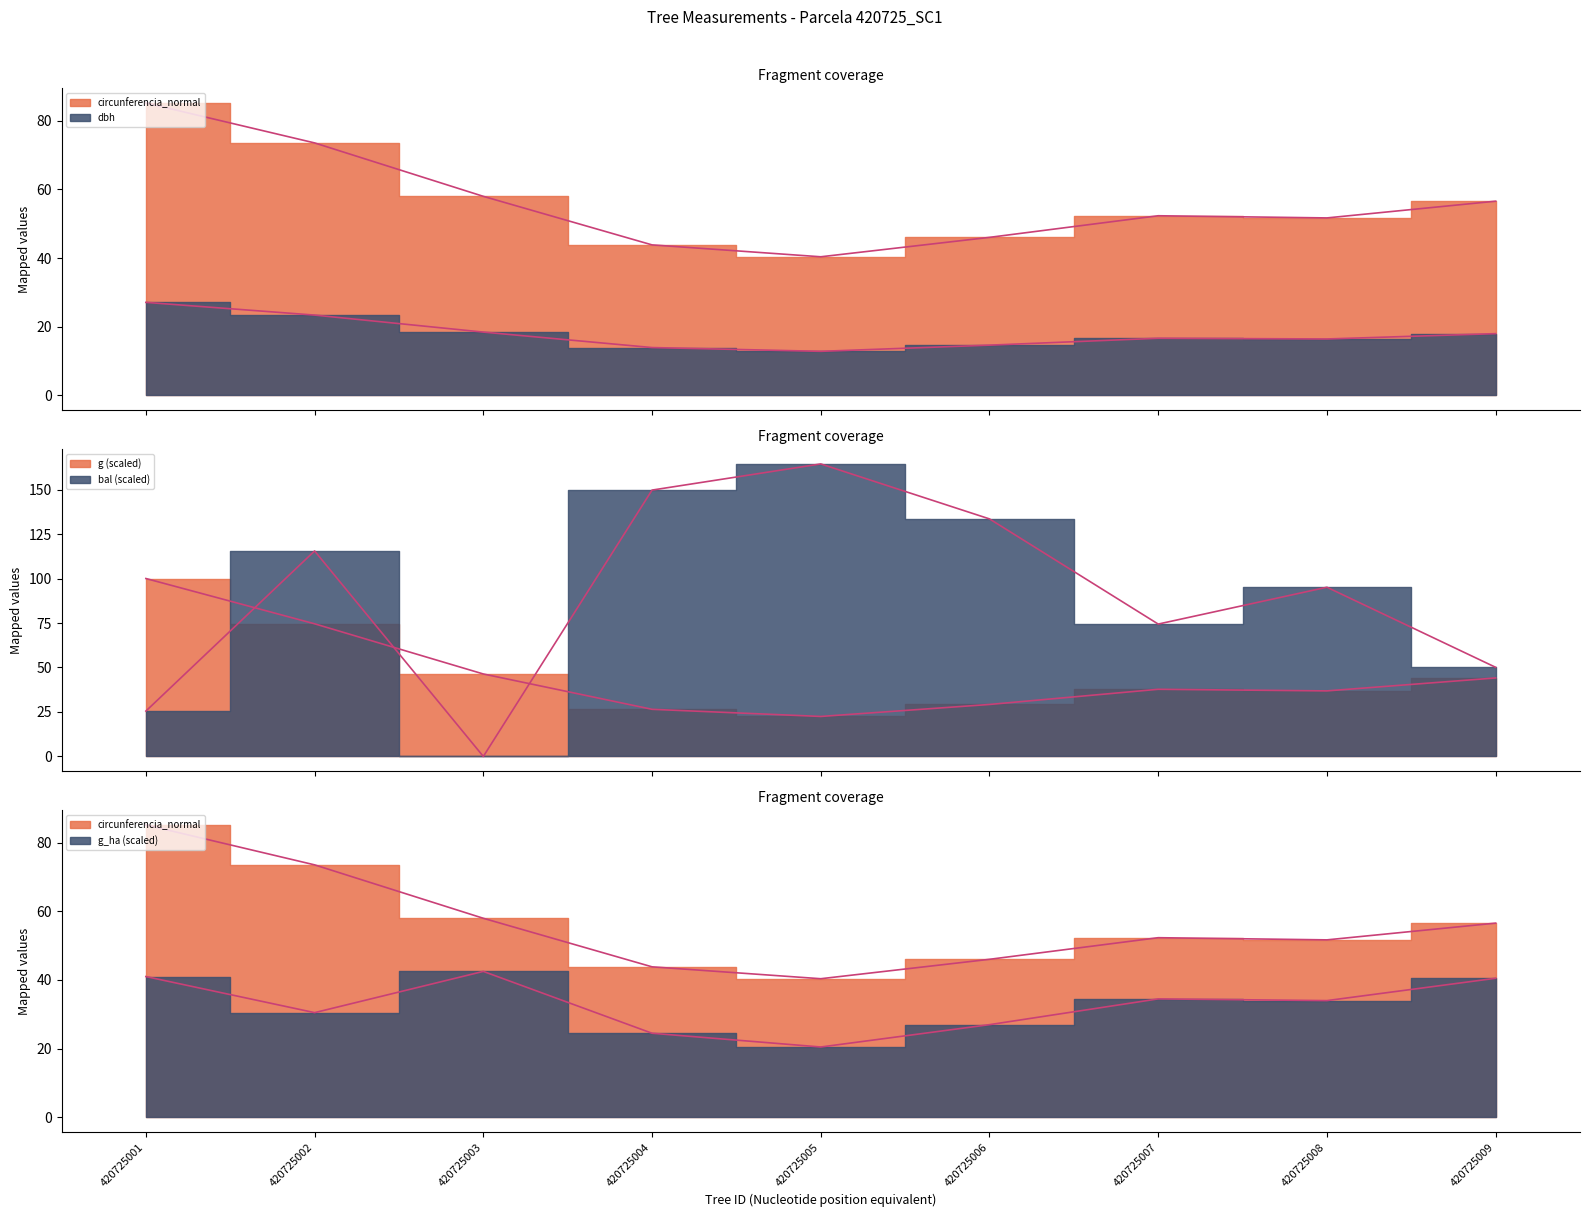

Which series has the largest total across all categories?

bal